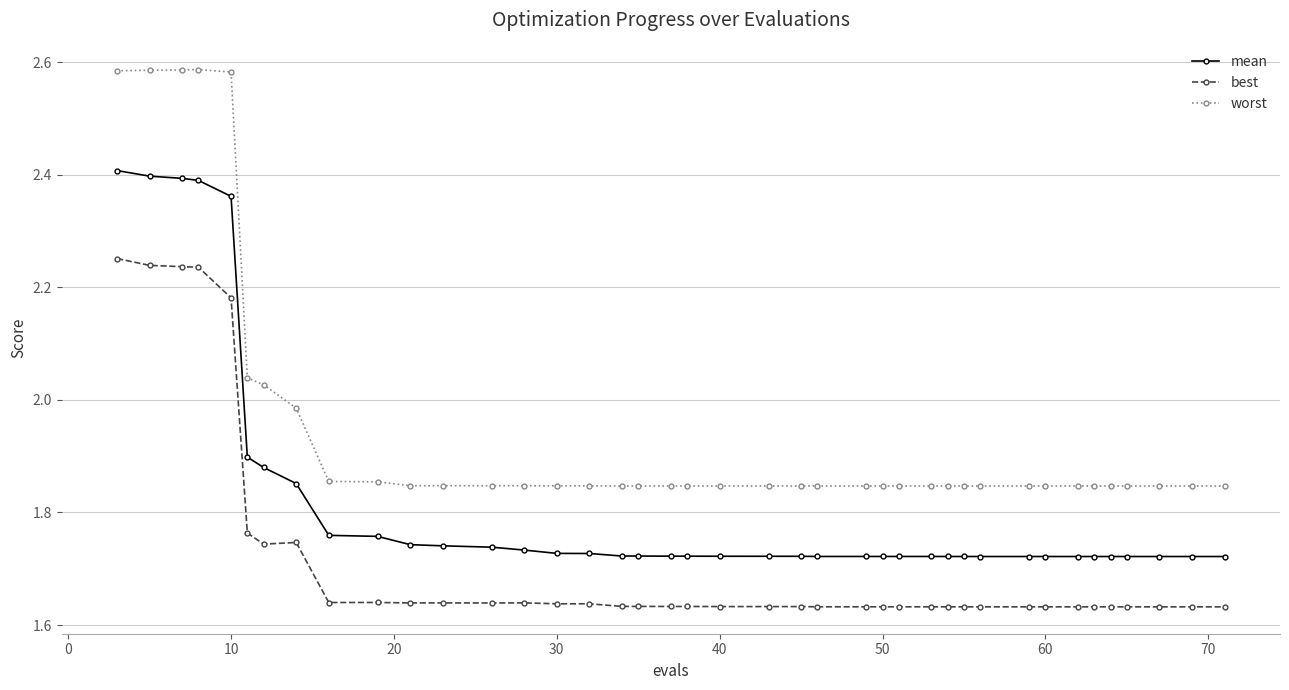

What are all the series names shown in the legend?

mean, best, worst